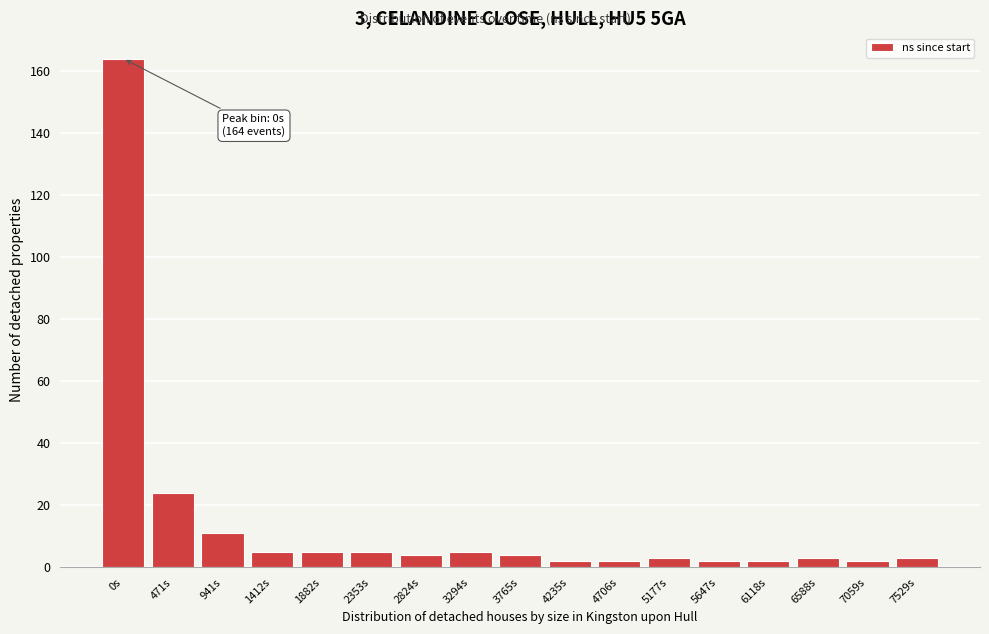

Reading right to left, list all the values displayed in this chart.

3	2	3	2	2	3	2	2	4	5	4	5	5	5	11	24	164